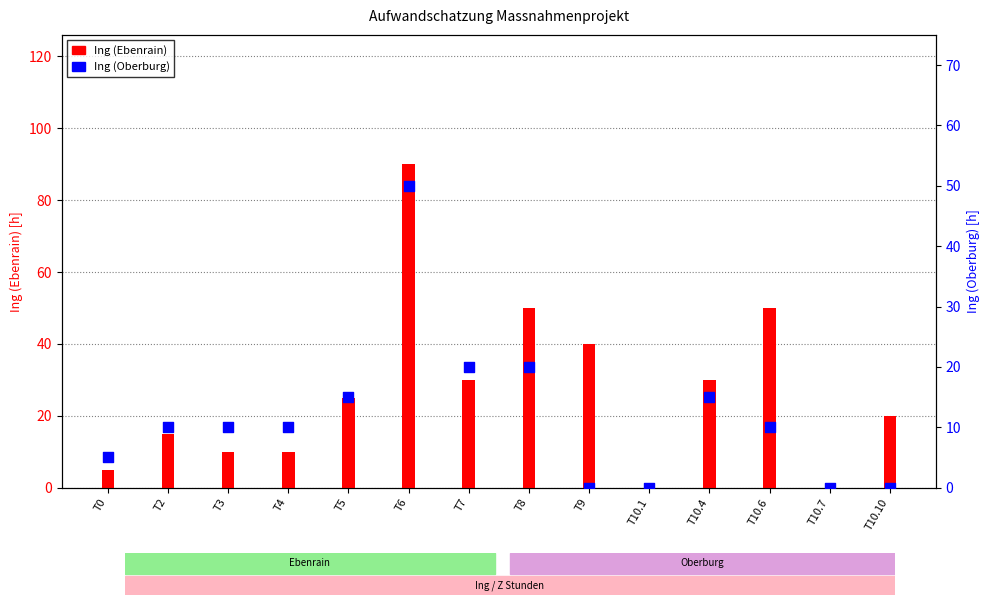

Which series contains the highest Y value?

Ing (Ebenrain)